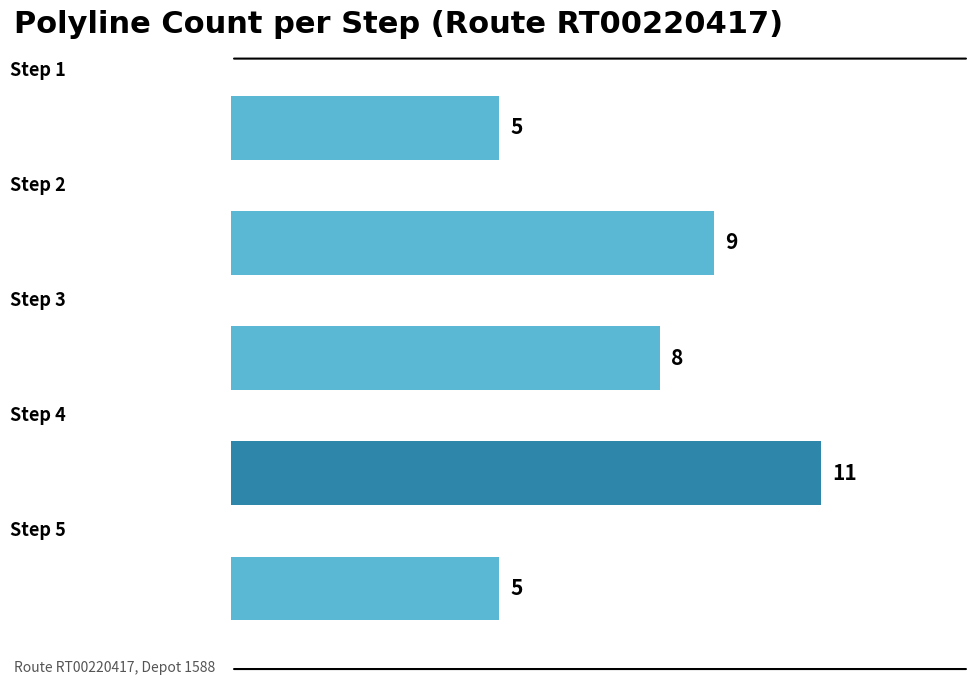

Does the chart contain any negative values?

No